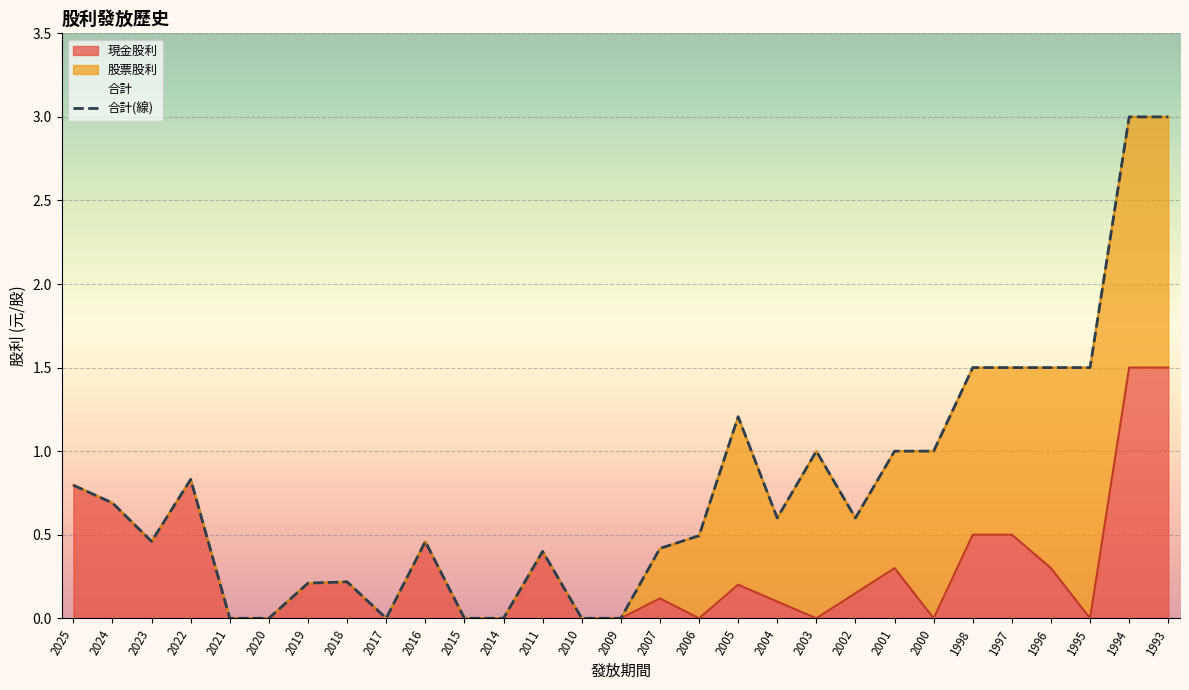

At which label does 現金股利 reach its peak?

1994